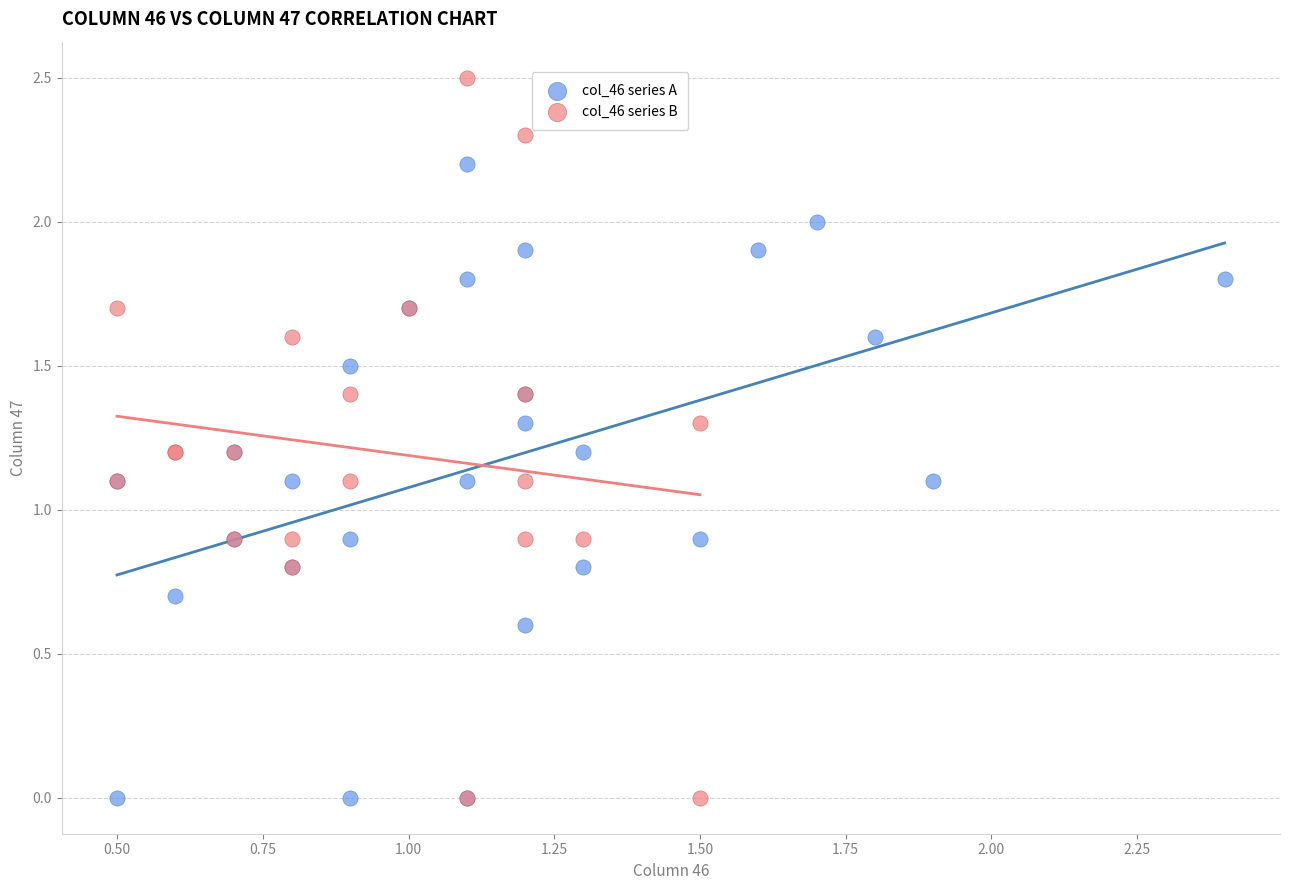

What are all the series names shown in the legend?

col_46 series A, col_46 series B